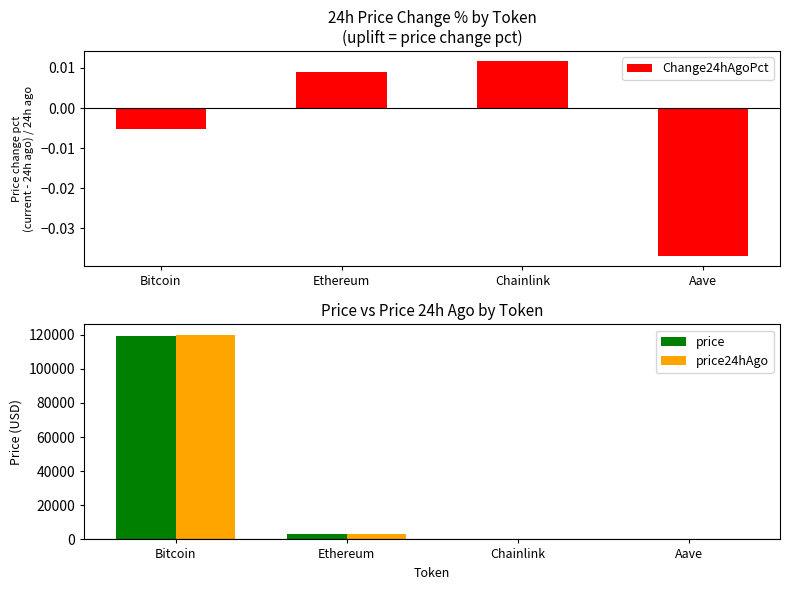

Which series has the largest range (max minus min)?

price24hAgo